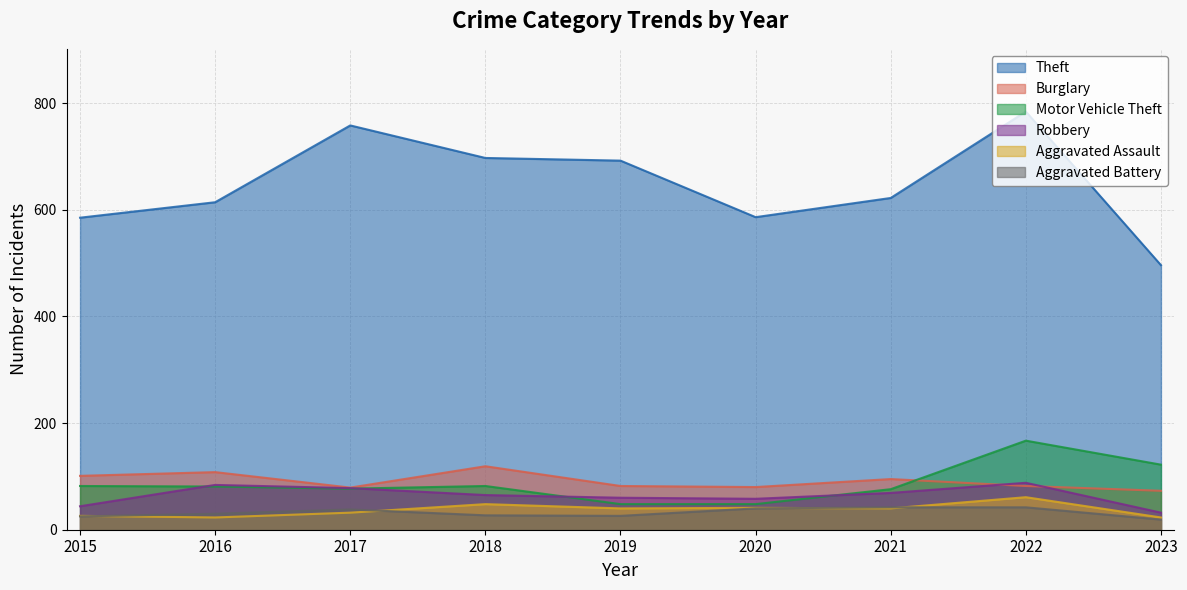

At which label does Robbery reach its minimum?

2023